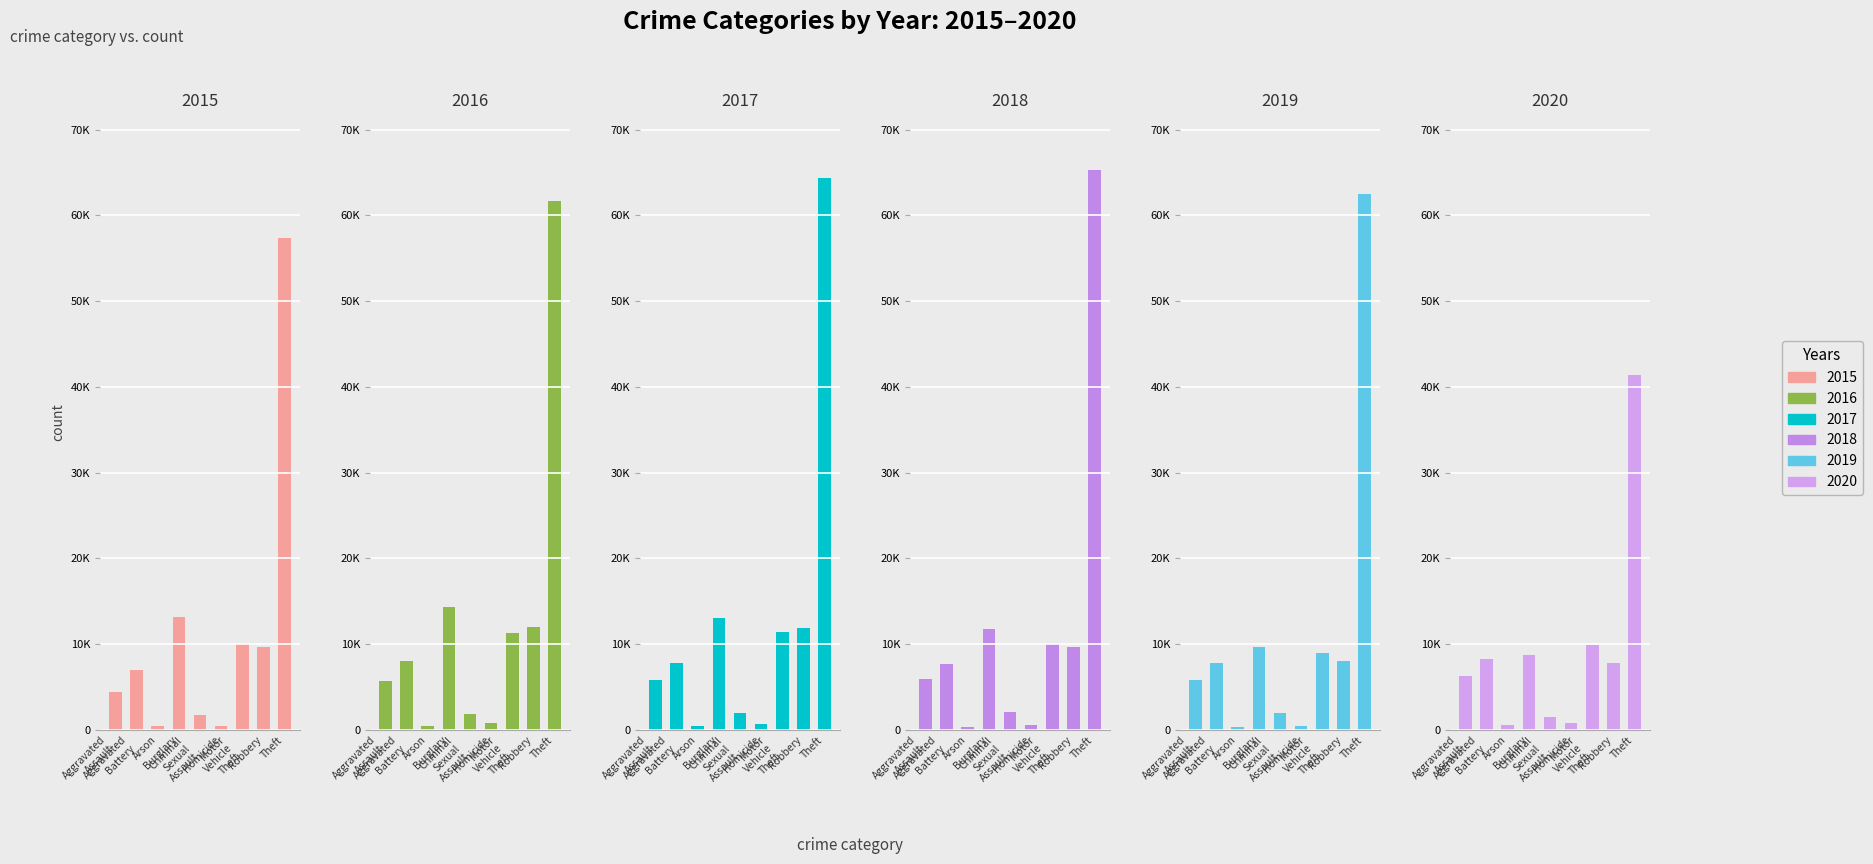

At which label does 2016 first exceed 8085?

Burglary